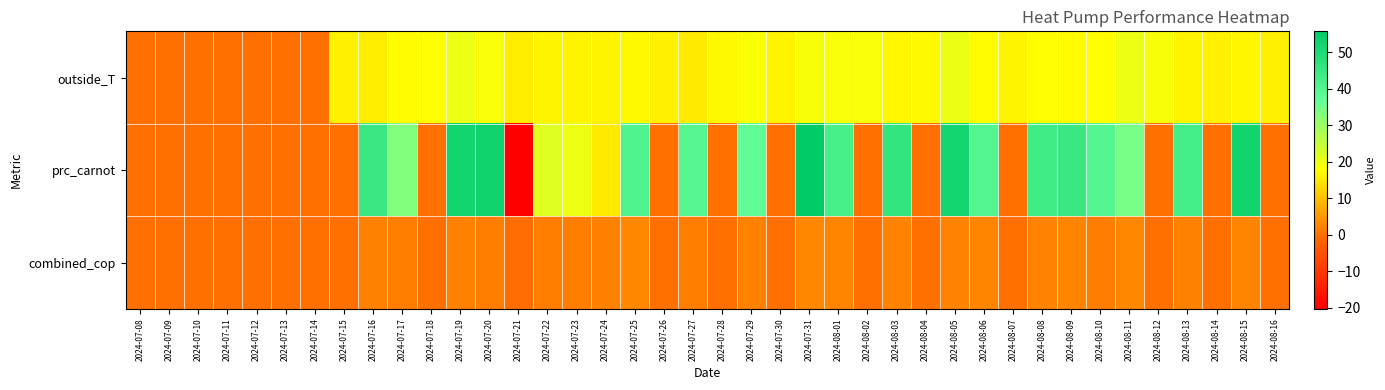

Count the number of data series in this chart.

3